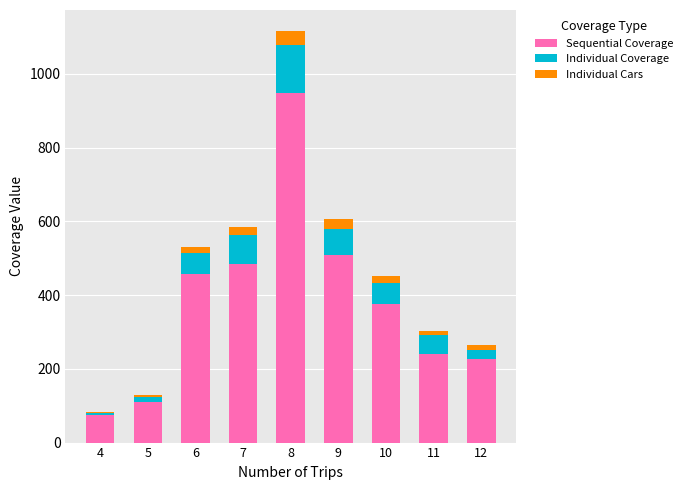

What is the maximum value for Sequential Coverage?

947